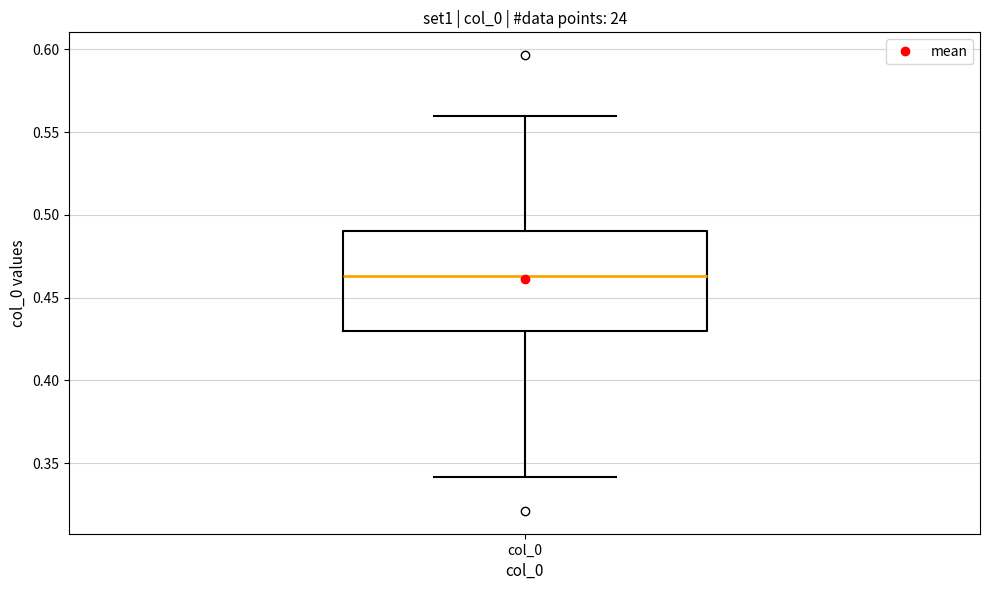

Transcribe this box plot: give where the median line is, the range the box spans, and where the two whiskers end, as read against the y-axis. The values are not printed on the chart, so give them approximately, as read against the axis.

median 0.465, box 0.430 to 0.490, whiskers 0.340 to 0.560